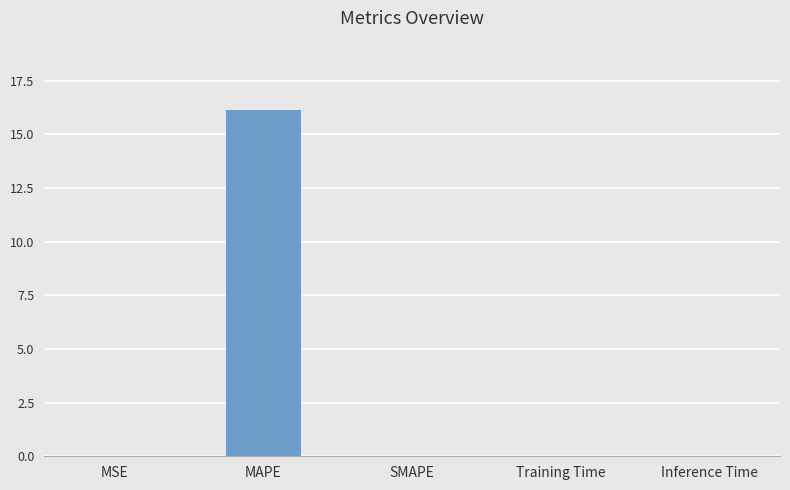

What is the change in value from MAPE to SMAPE?

-16.1